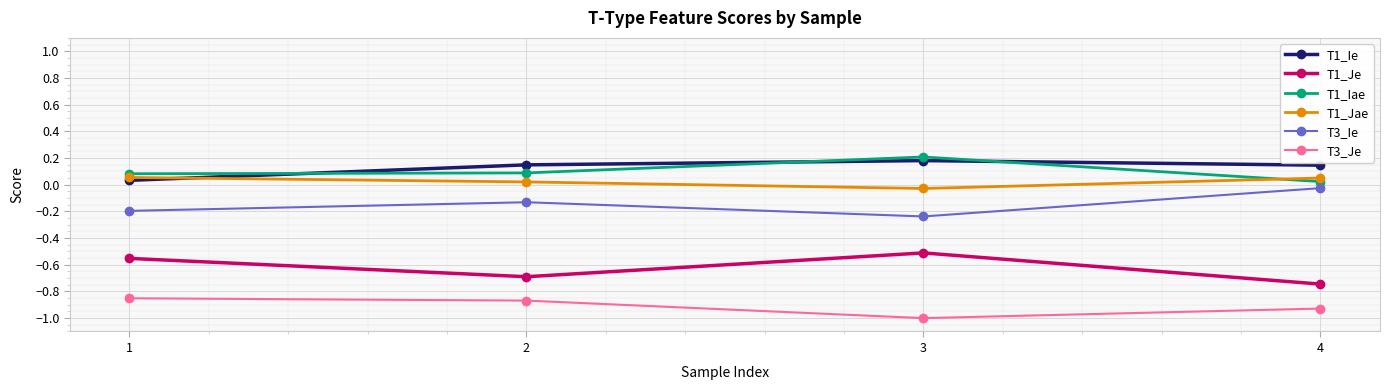

Rank the series by their maximum value, from lowest to highest.

T3_Je, T1_Je, T3_Ie, T1_Jae, T1_Ie, T1_Iae